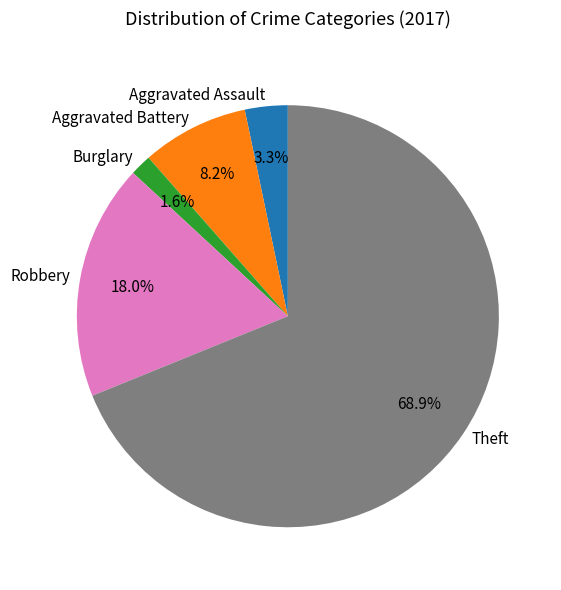

What is the majority slice?

Theft